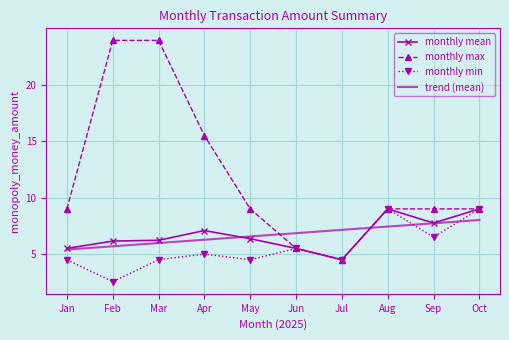

What are all the series names shown in the legend?

monthly mean, monthly max, monthly min, trend (mean)